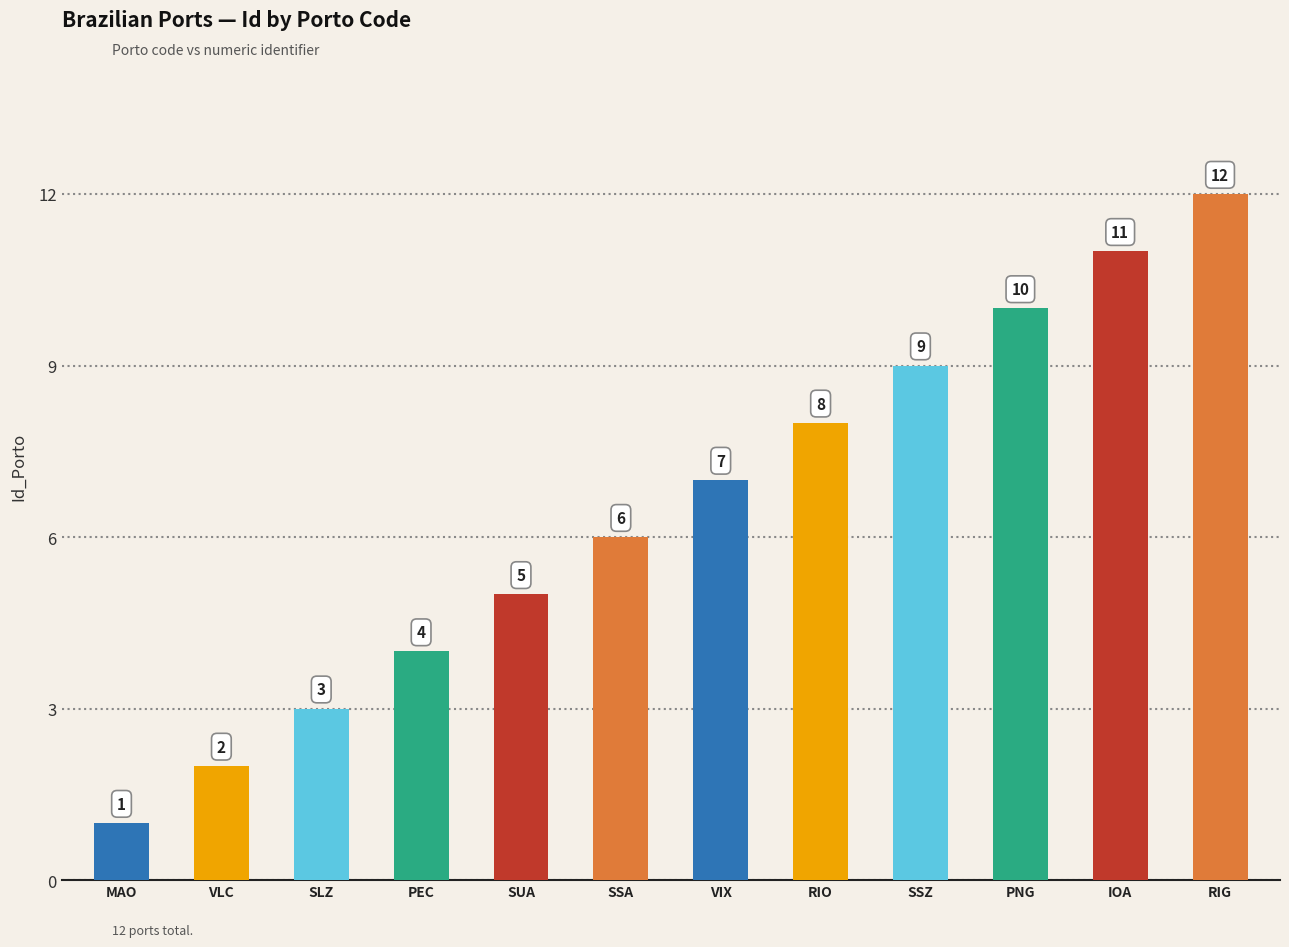

Does the chart contain any negative values?

No